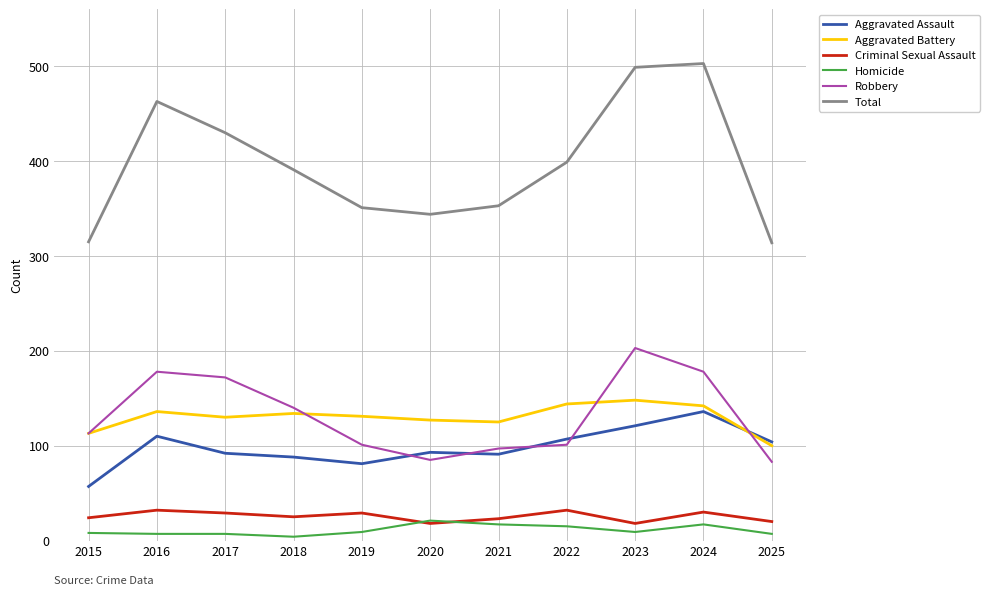

Which series has the largest total across all categories?

Total